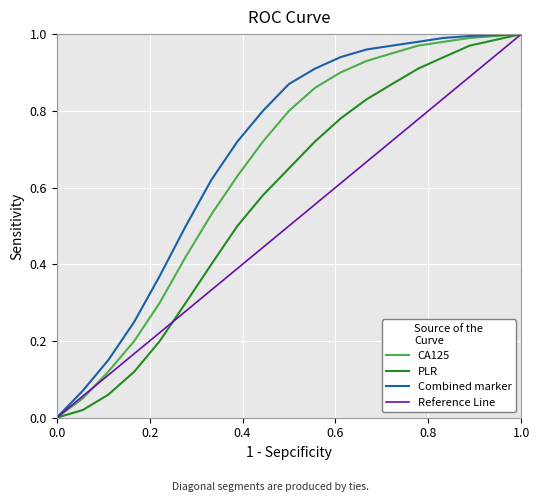

Rank the series by their average value, from highest to lowest.

Combined marker, CA125, PLR, Reference Line